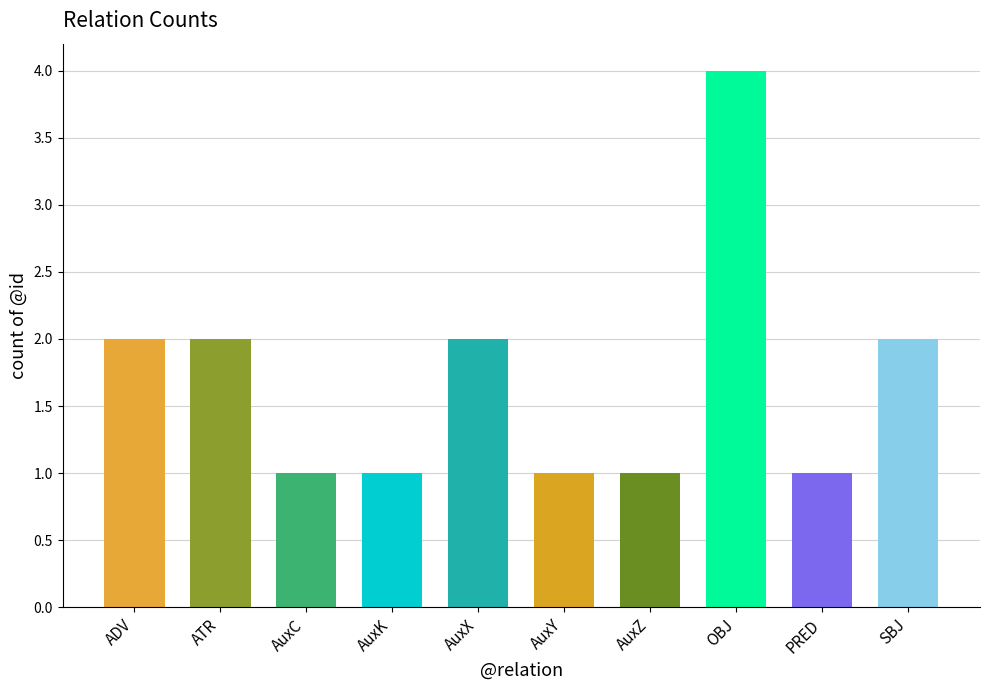

The chart shows a value of 4 at OBJ. True or false?

True